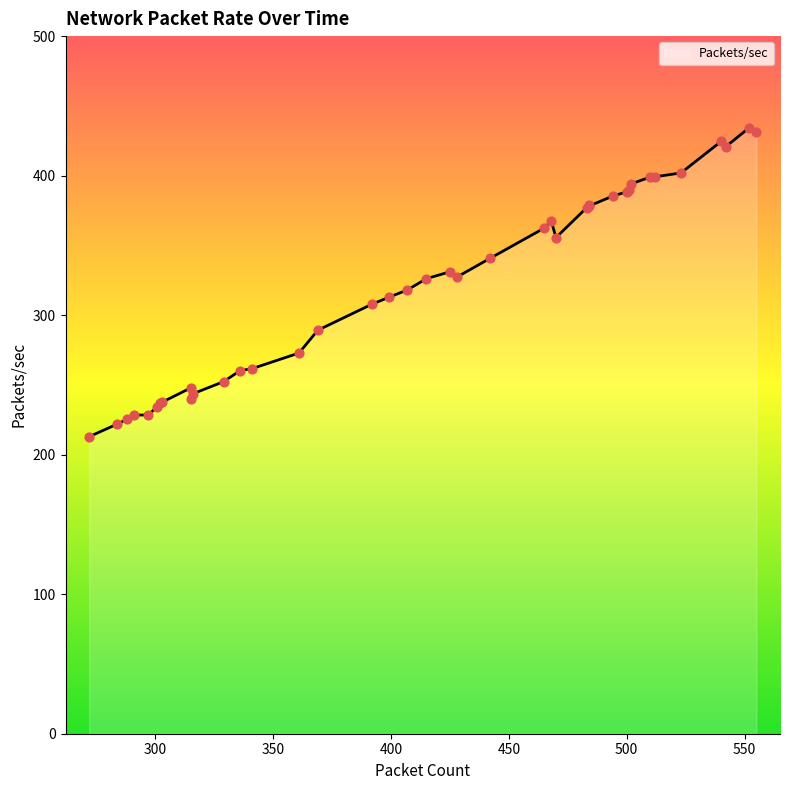

Which has a higher value, 336 or 510?

510